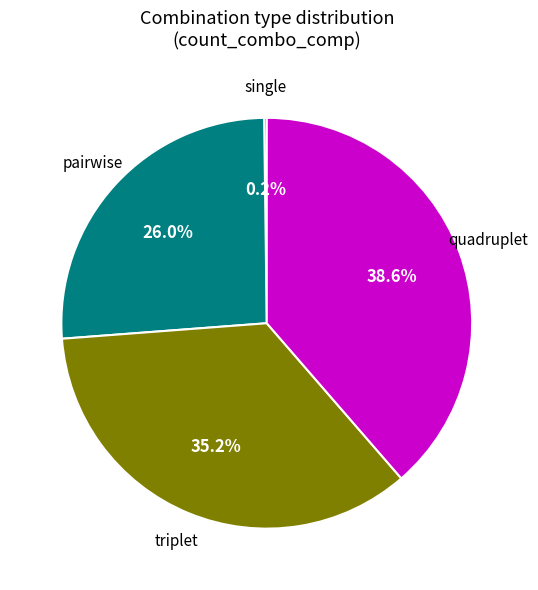

What is the largest slice in the pie chart?

quadruplet